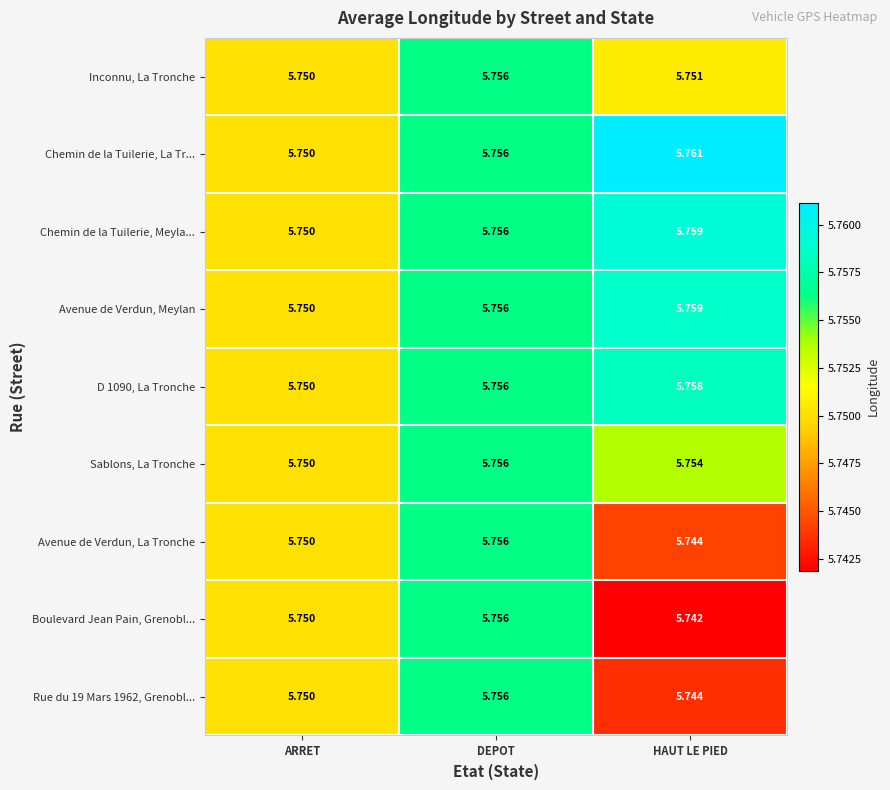

Which series has the widest spread of values?

Boulevard Jean Pain, Grenobl...